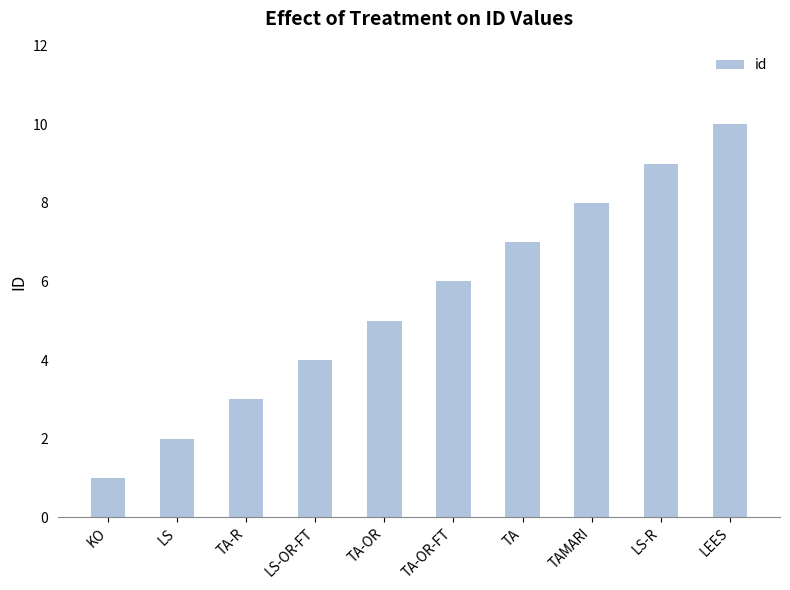

How many bars are there in total?

10